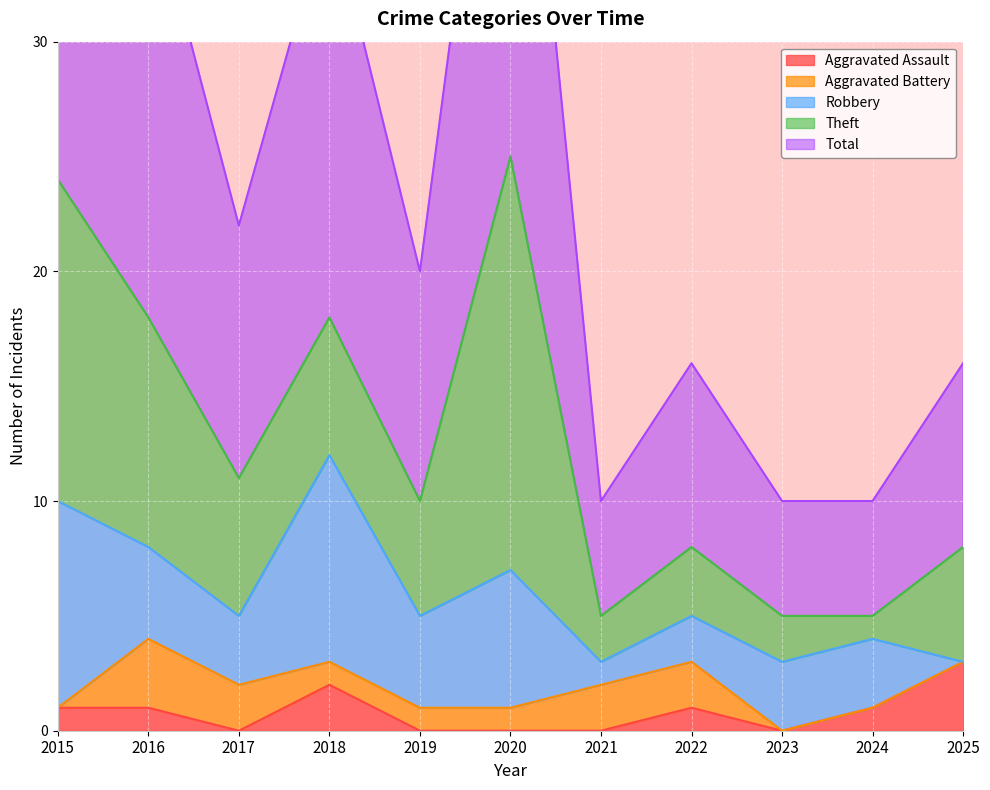

Where is the first local minimum for Theft?

2019